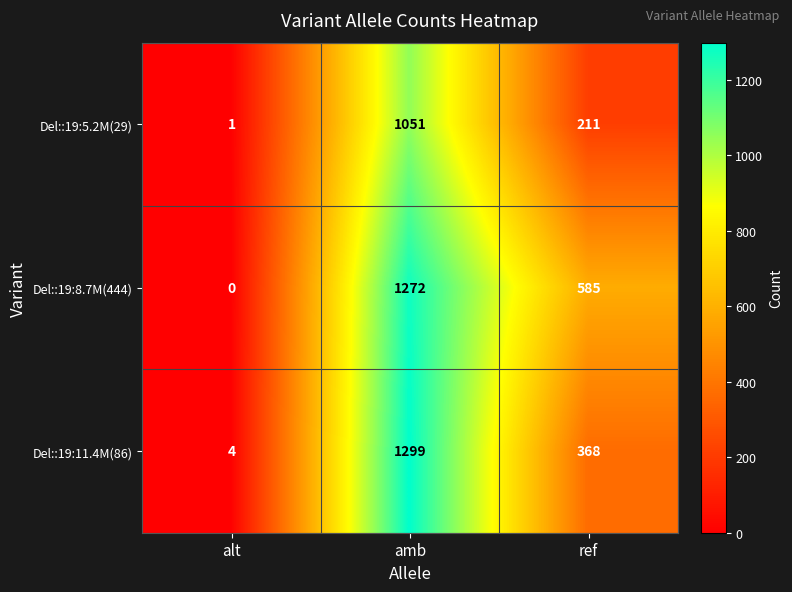

How many positive values does the Del::19:8.7M(444) series have?

2